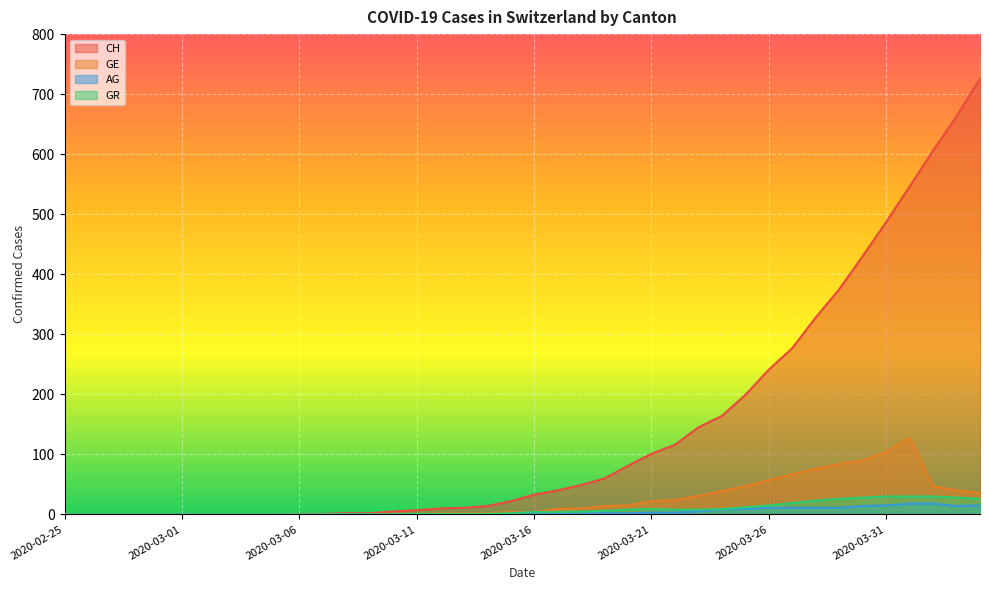

What is the difference between the GE values at 2020-03-20 and 2020-03-09?

15